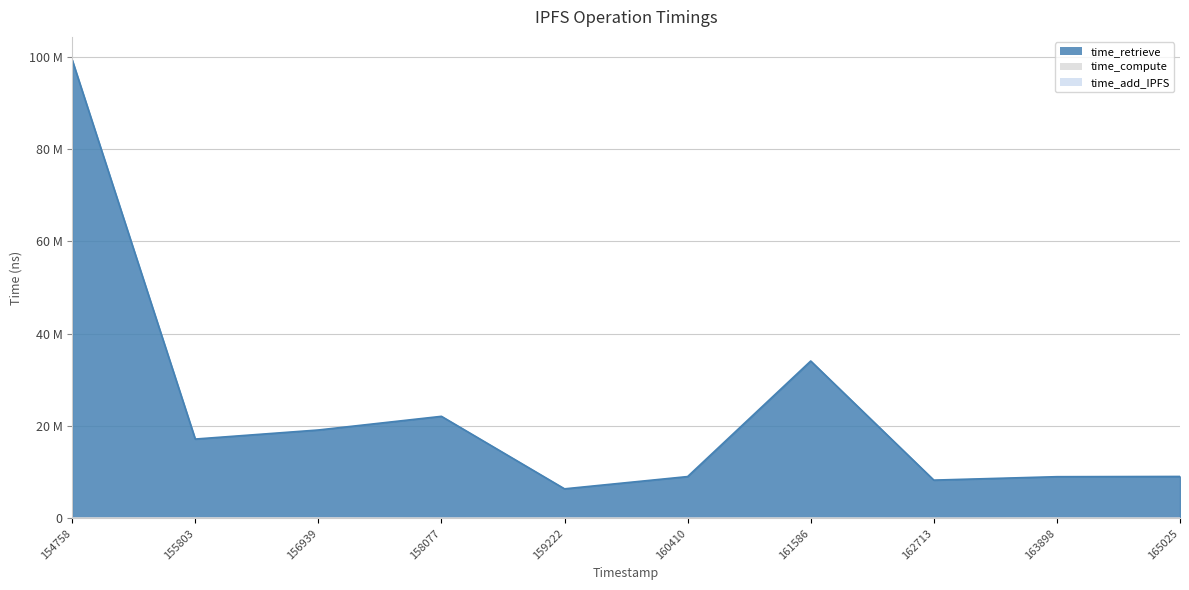

What is the difference between the maximum and second lowest values in the time_compute series?

36673